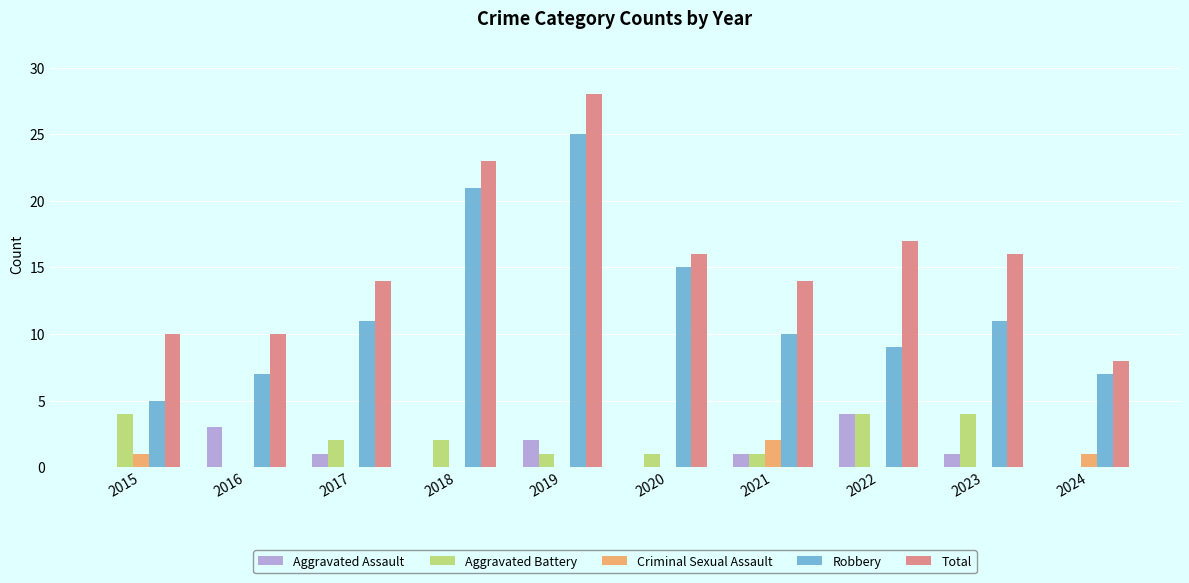

What is the sum of all Robbery values?

121